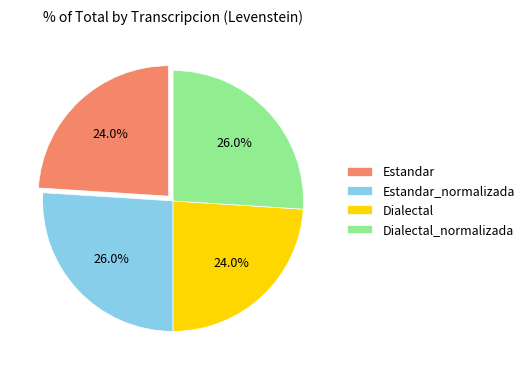

Which has a higher value, Dialectal_normalizada or Estandar?

Dialectal_normalizada